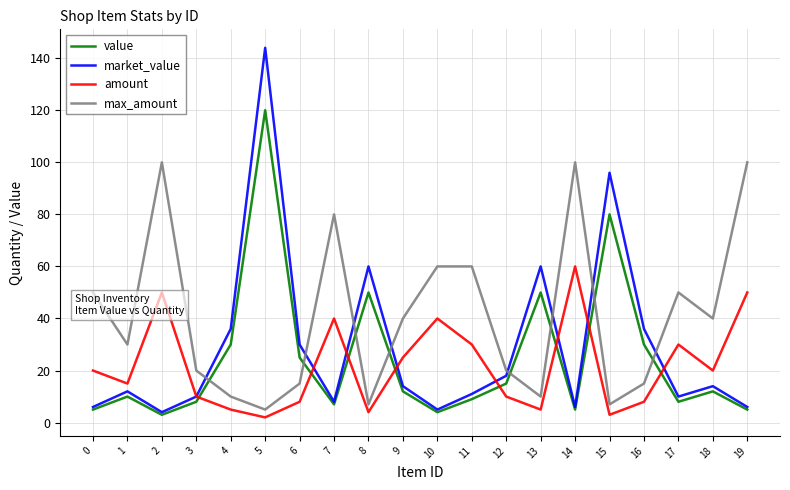

What is the maximum value for max_amount?

100